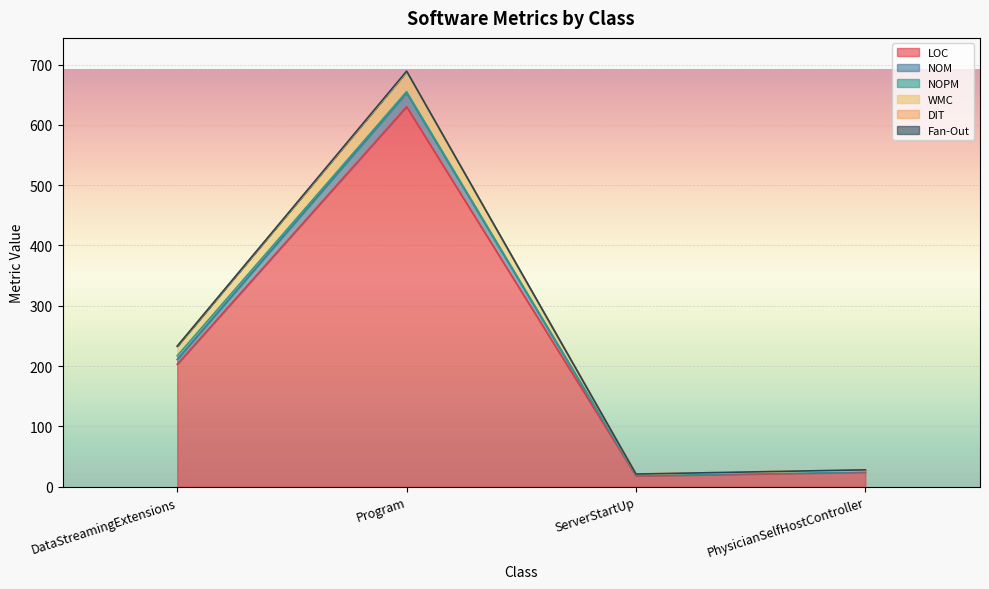

What is the highest value of the LOC series?

630